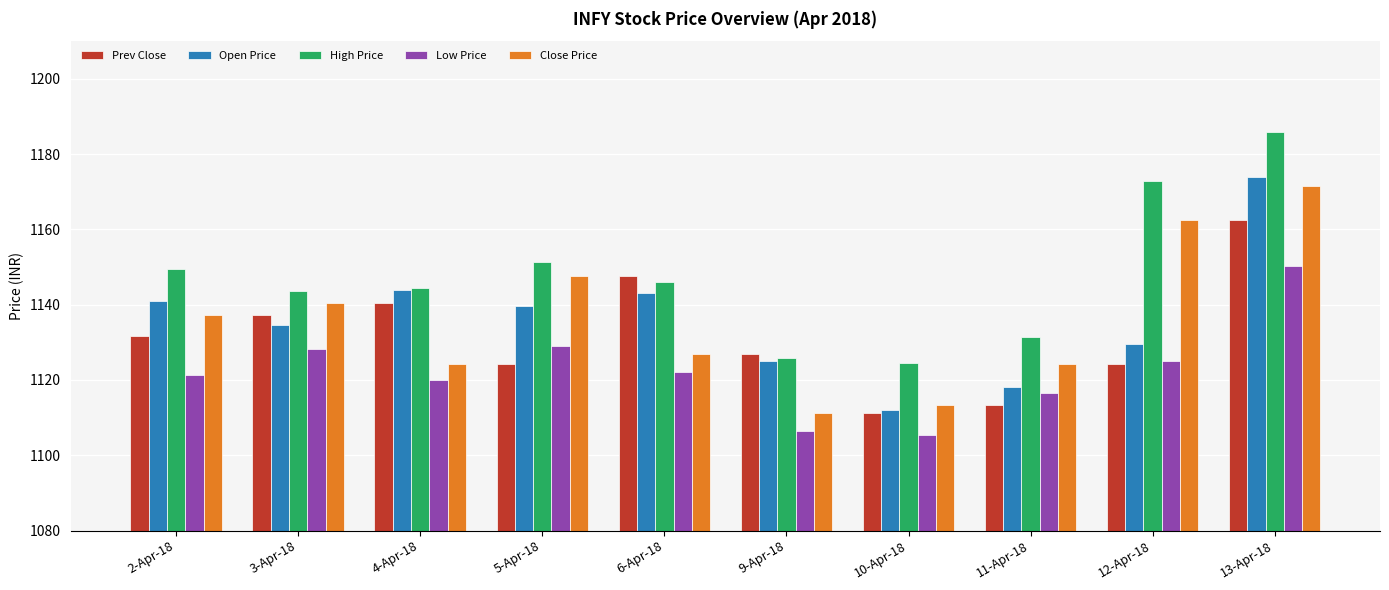

Which series has the widest spread of values?

Open Price